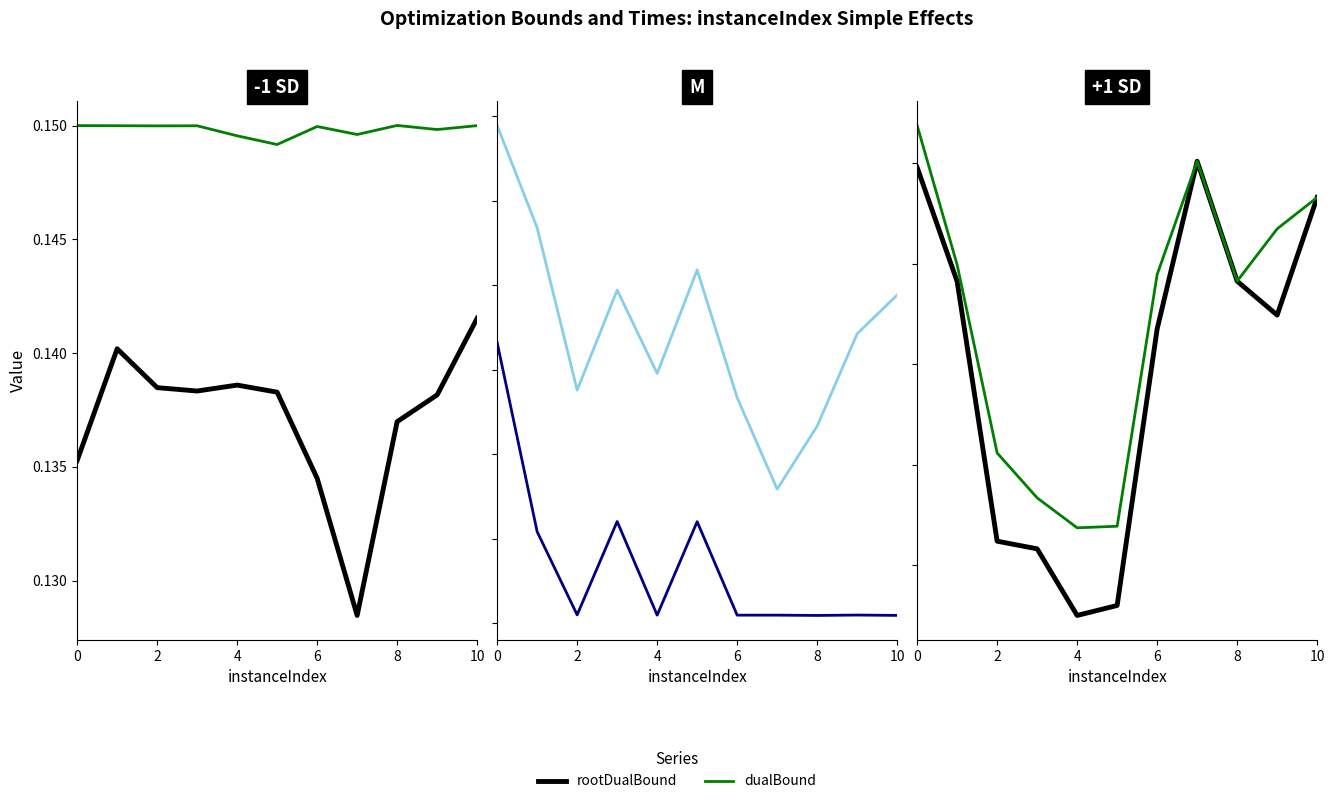

What is the sum of the rootDualBound values at 9 and 7?

0.3